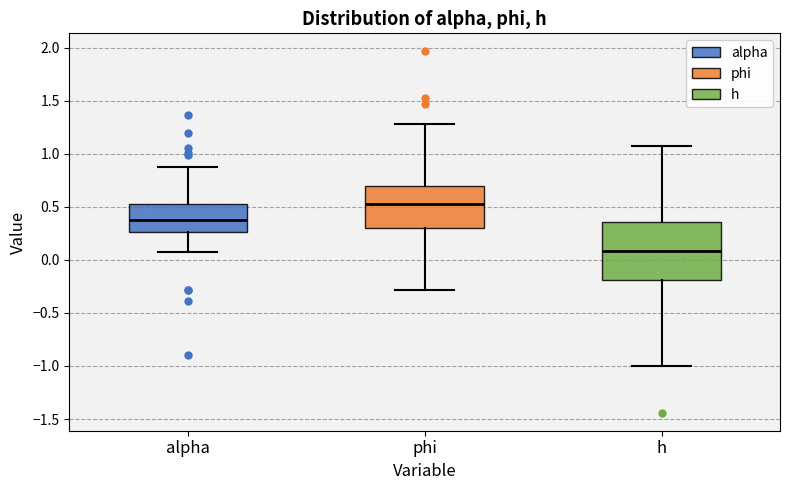

Where does the lower whisker of the box for alpha end on the y-axis? The values are not printed on the chart, so give them approximately, as read against the axis.

0.10